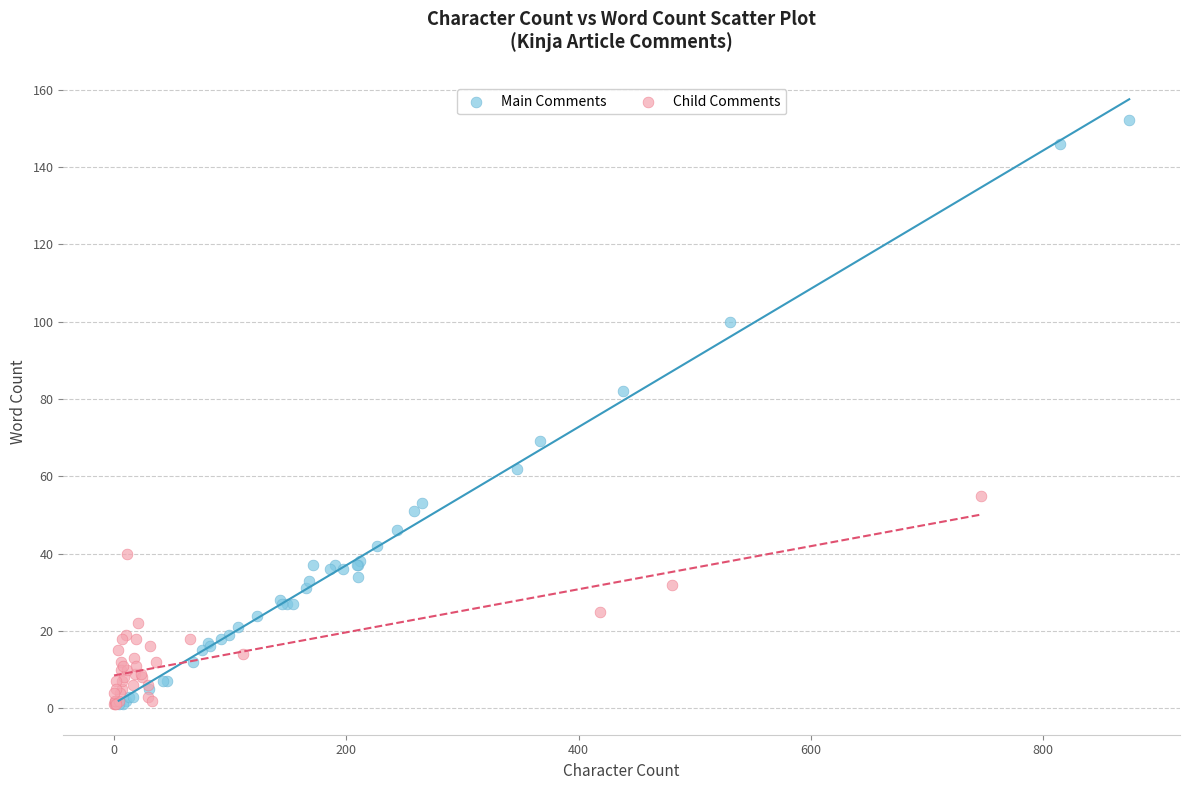

Which series has the largest Y range (max minus min)?

Main Comments